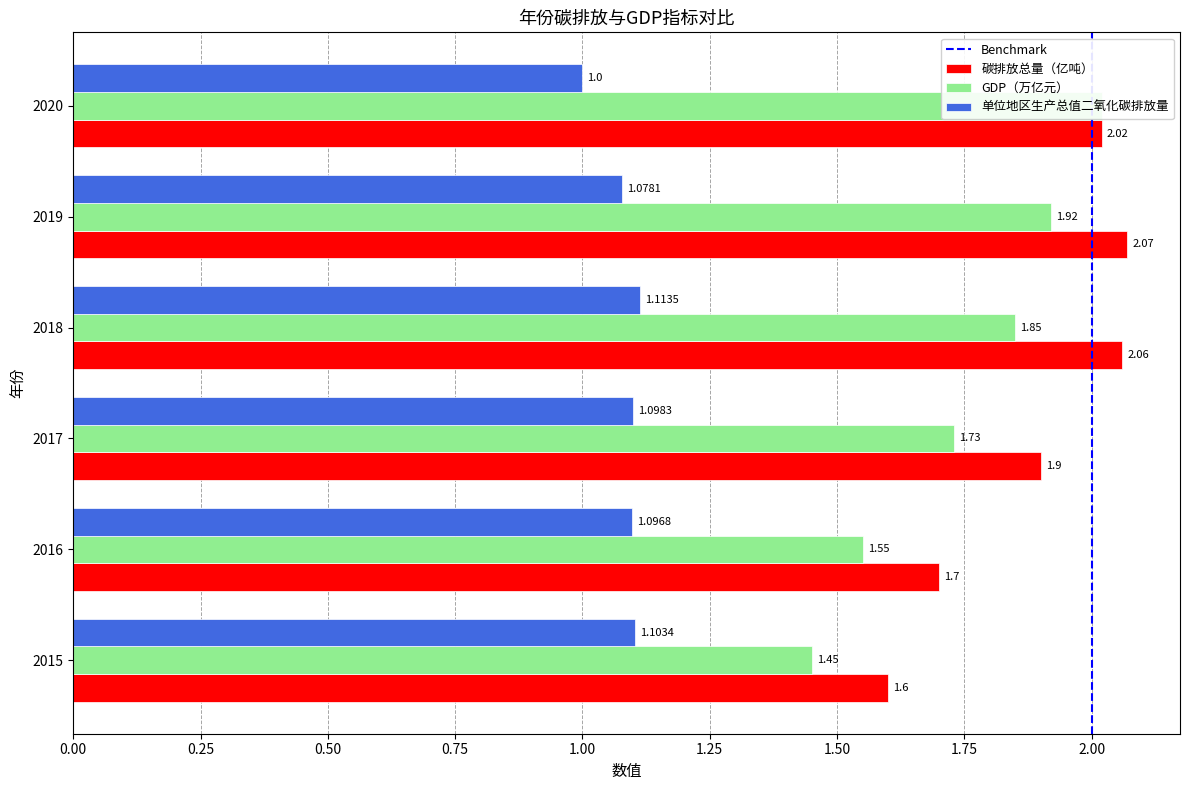

Which category has the lowest value in the GDP（万亿元） series?

2015